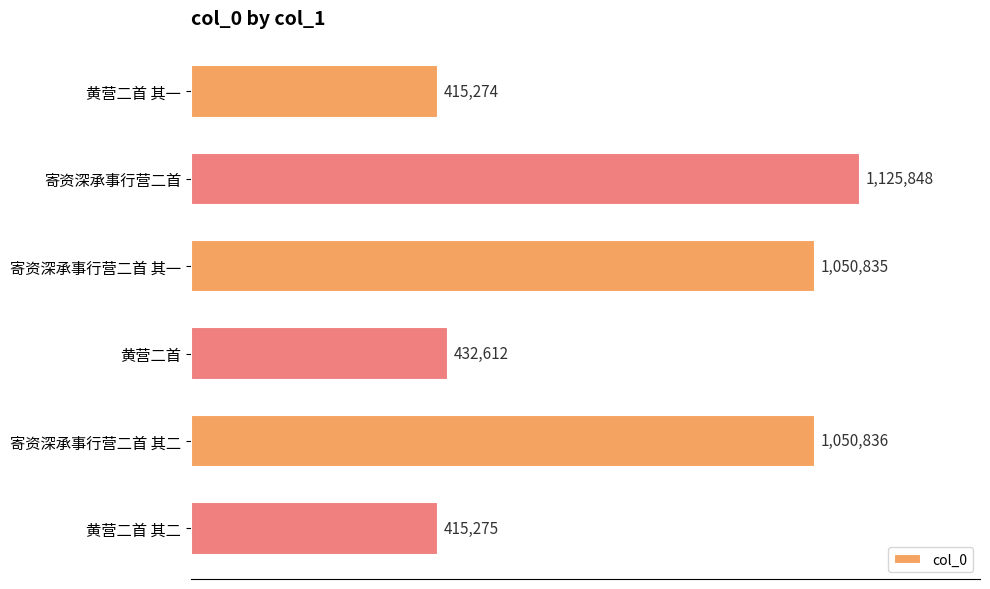

Does the chart contain any negative values?

No